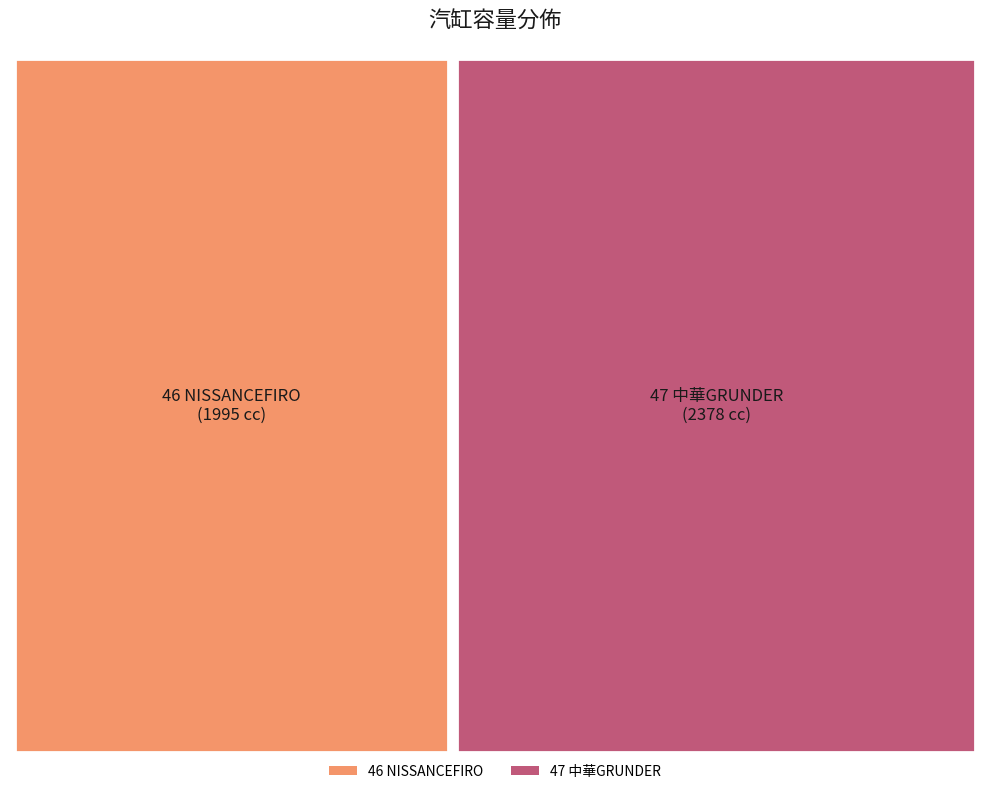

Between 46 NISSANCEFIRO and 47 中華GRUNDER, which is larger?

47 中華GRUNDER